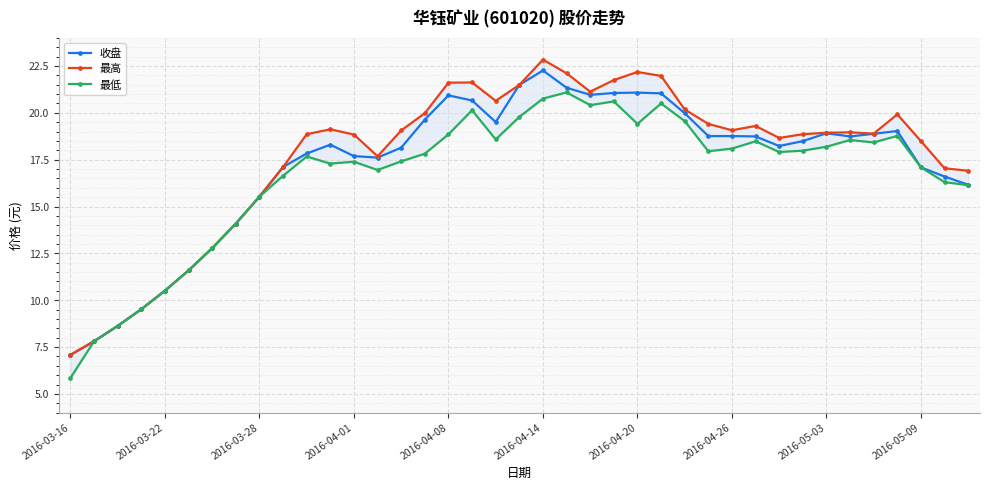

What is the value of the 收盘 point at the 31st from the left?

18.2